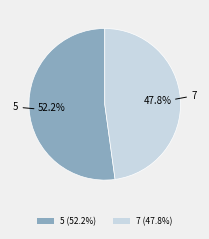

What percentage is the 7 slice, to the nearest percent?

48%